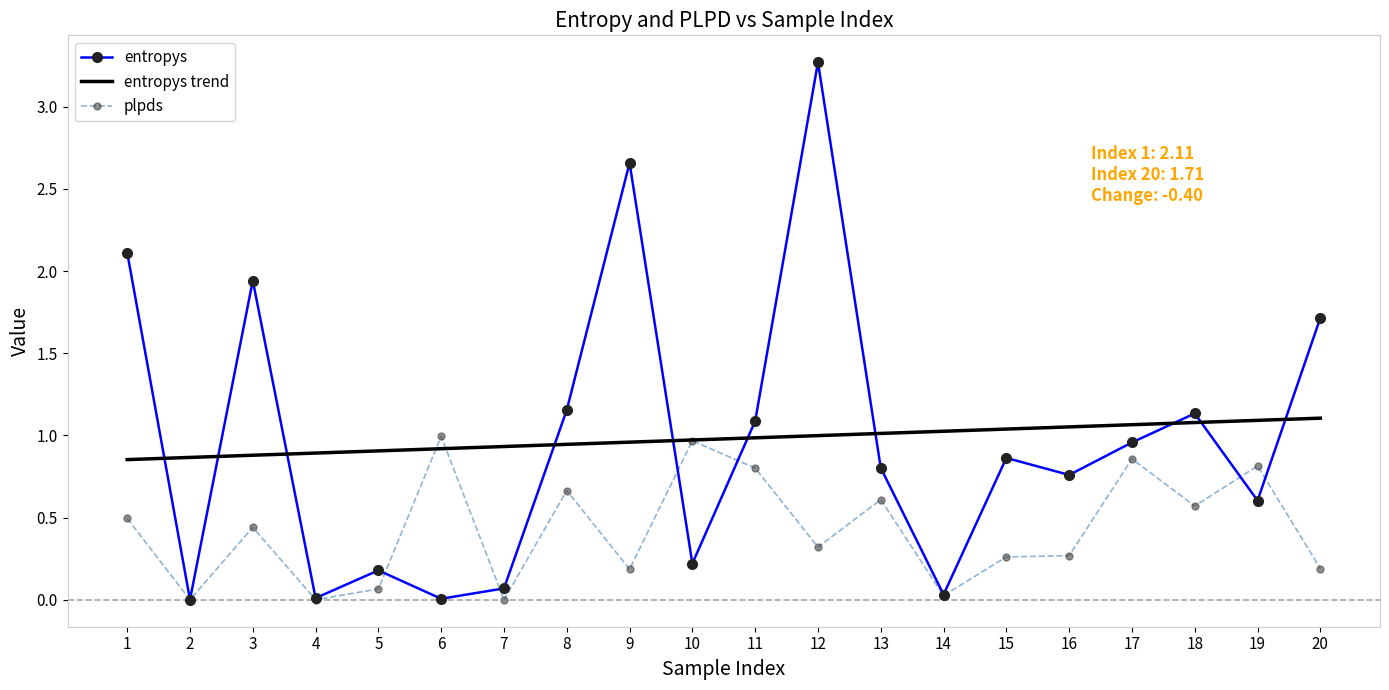

After their last crossing, which series has the higher values: entropys trend or entropys?

entropys